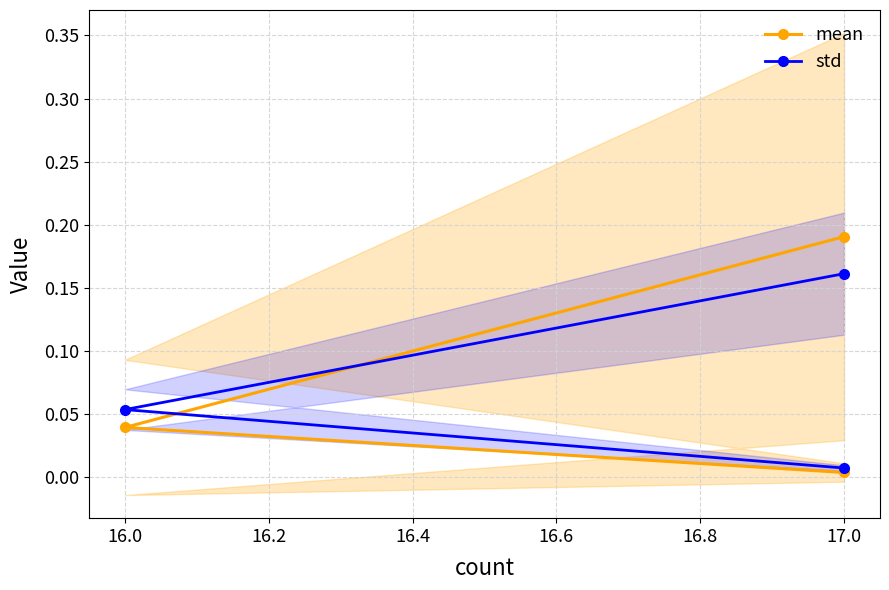

At 17.0, list the series in order from smallest to largest.

std, mean